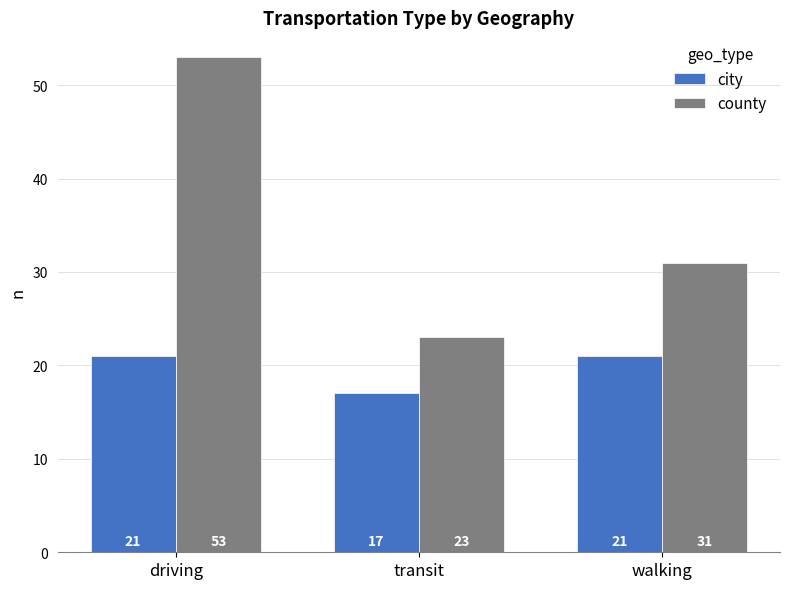

How many series are shown in this chart?

2